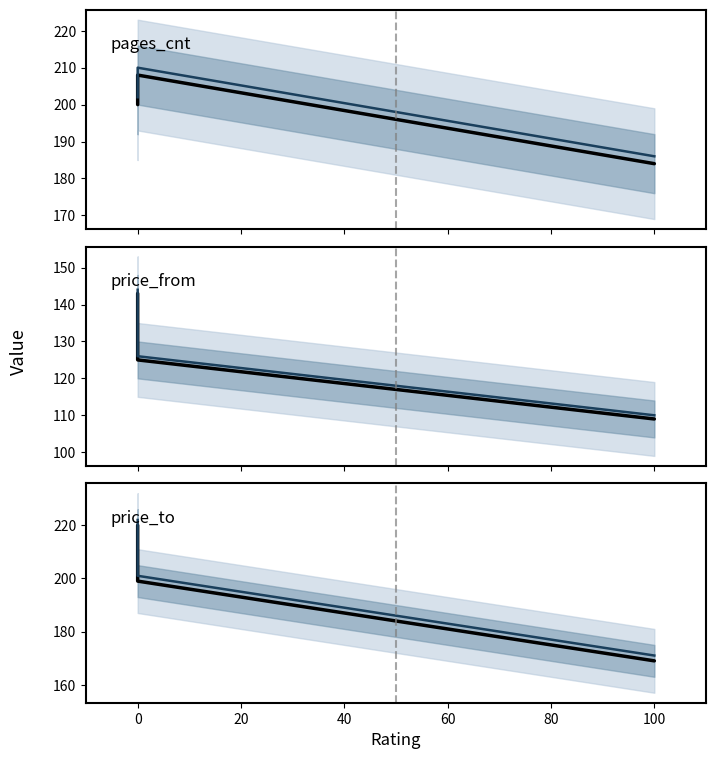

How many lines are shown in the chart?

6